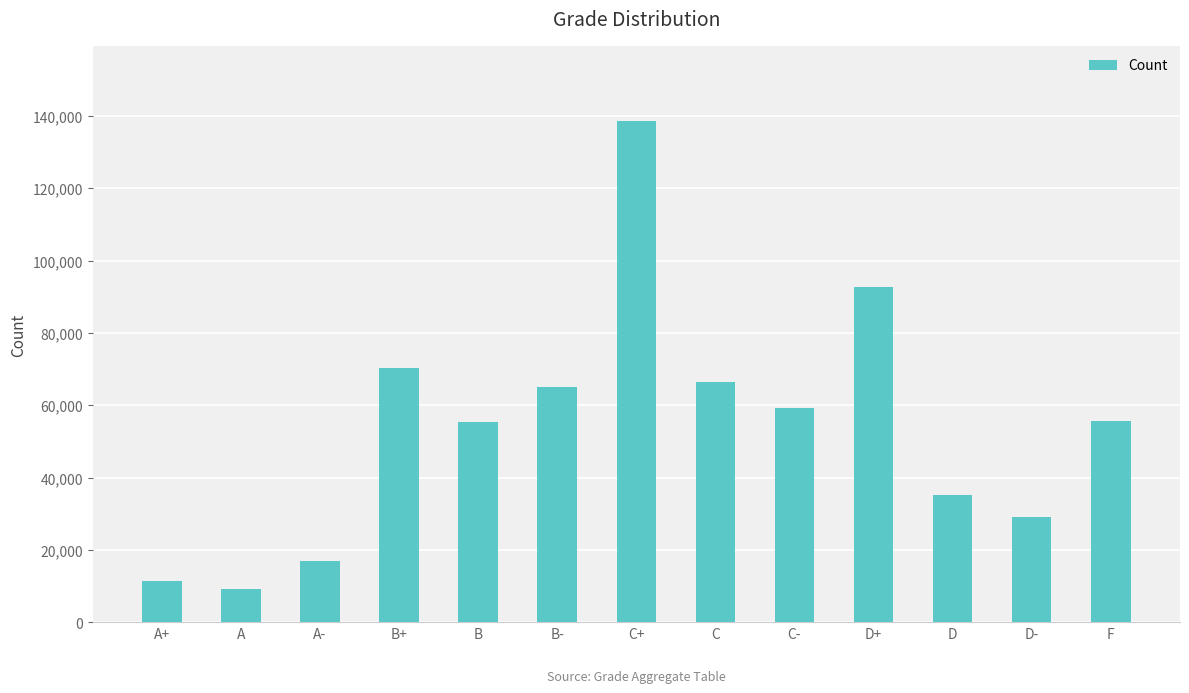

What is the average value?

54265